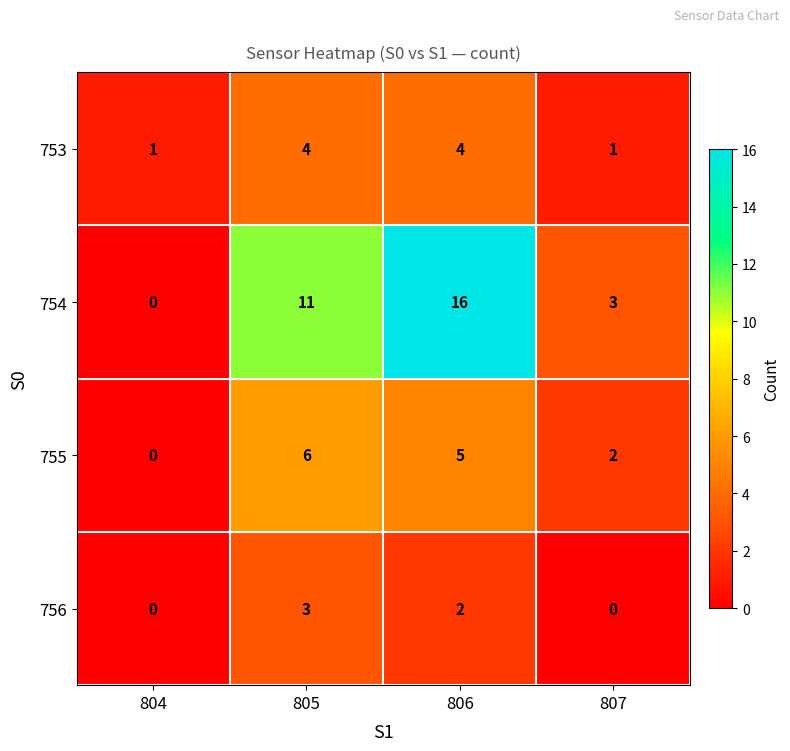

What is the spread (max minus min) of values at 806?

14